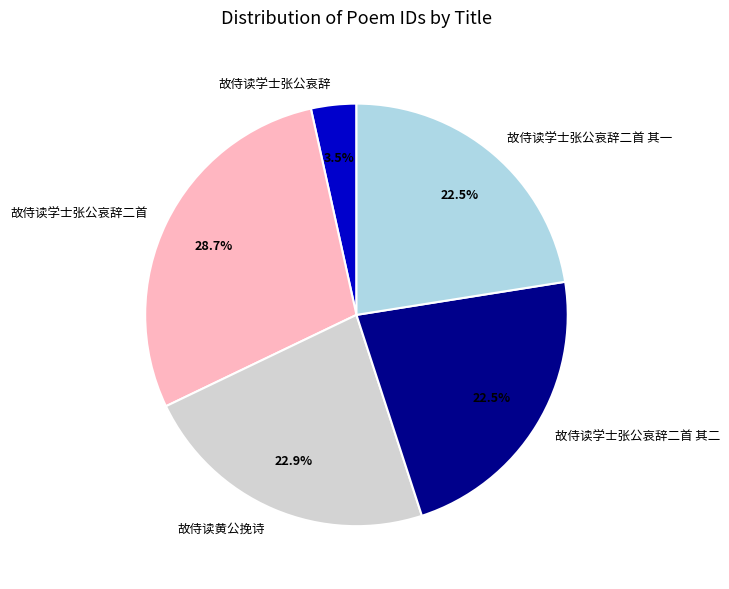

Approximately how many times larger is the value at 故侍读学士张公哀辞二首 compared to 故侍读学士张公哀辞二首 其二?

1.3